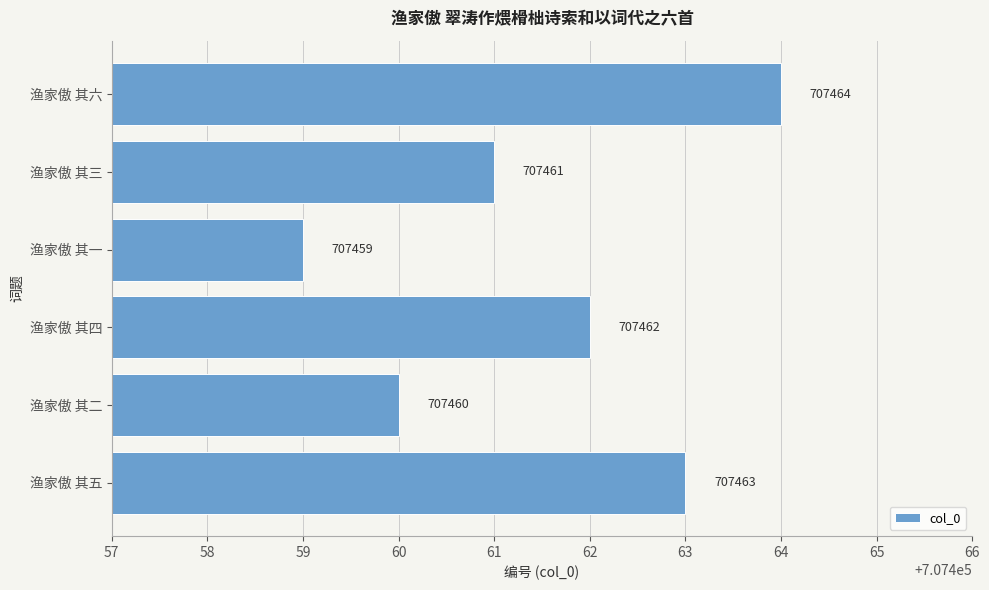

Reading top to bottom, list all the values displayed in this chart.

707464	707461	707459	707462	707460	707463